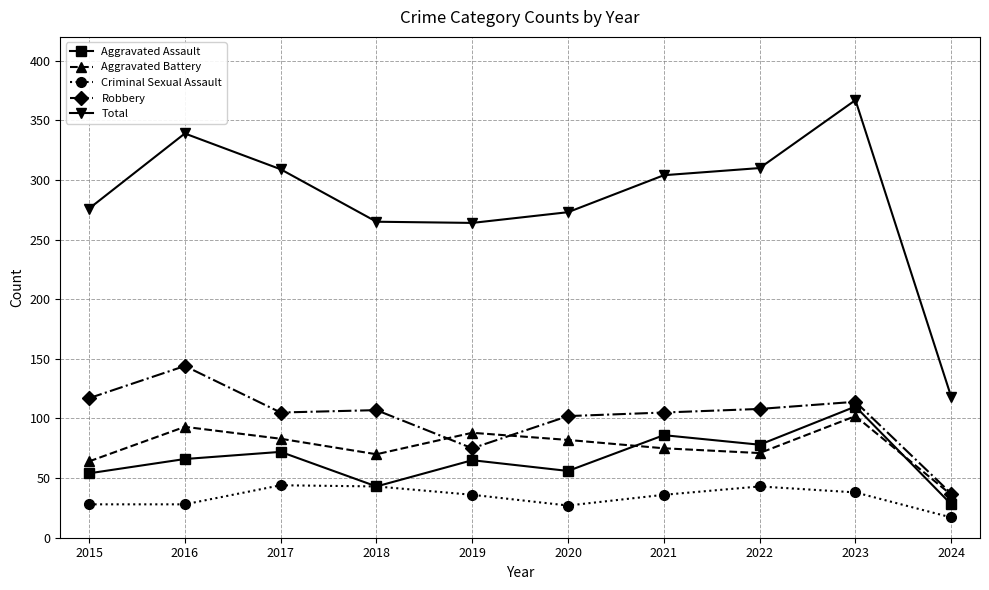

At which category does the chart reach its peak across all series?

2023